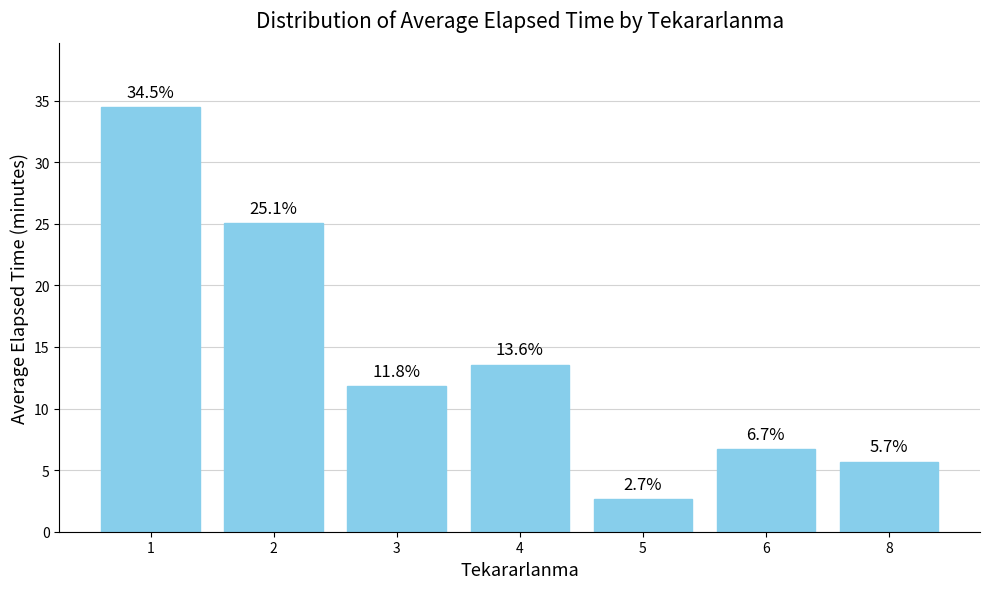

List the labels in order of value, largest first.

1, 2, 4, 3, 6, 8, 5